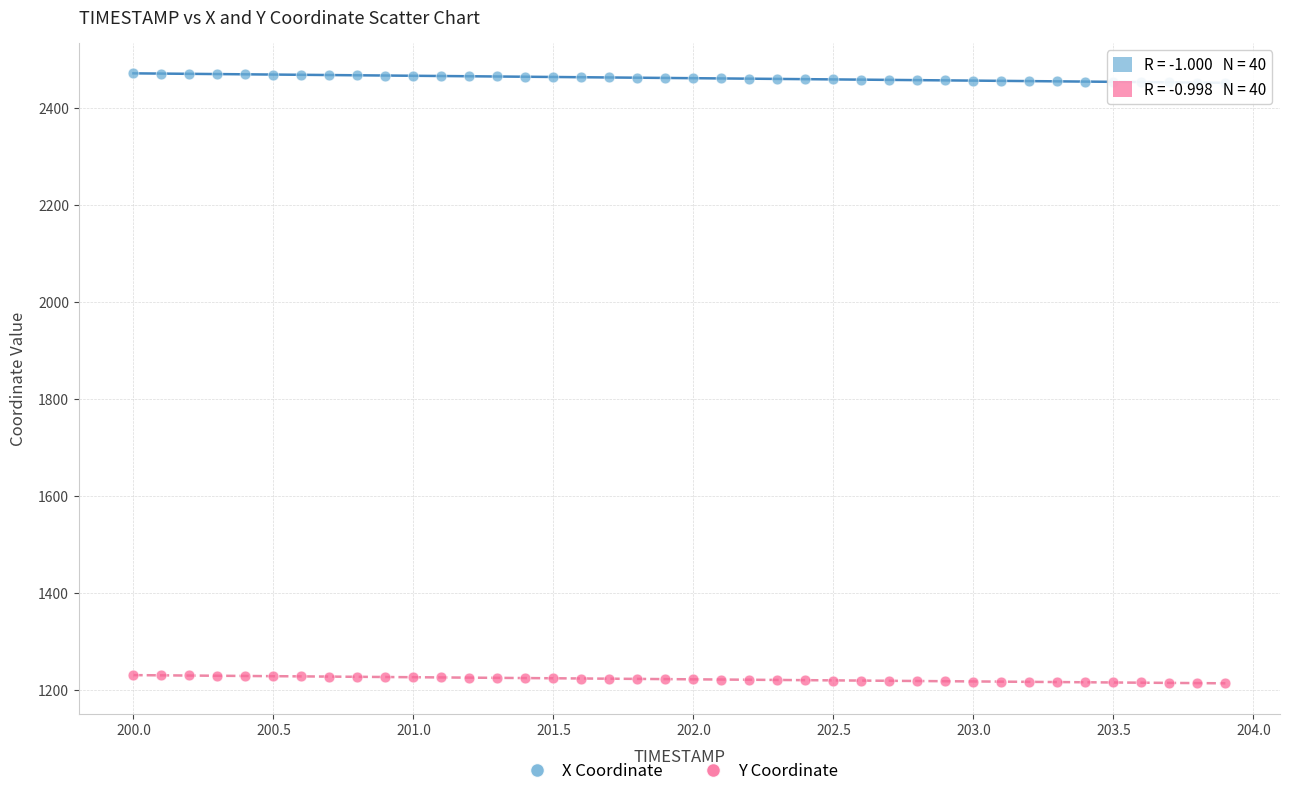

Which series contains the lowest Y value?

Y Coordinate